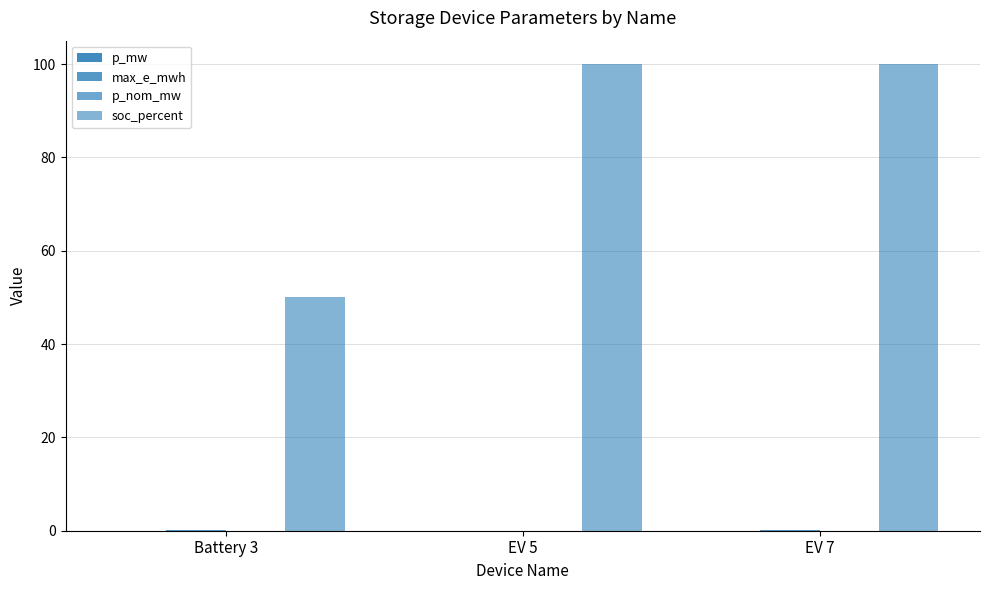

Rank the series by their maximum value, from highest to lowest.

soc_percent, max_e_mwh, p_nom_mw, p_mw